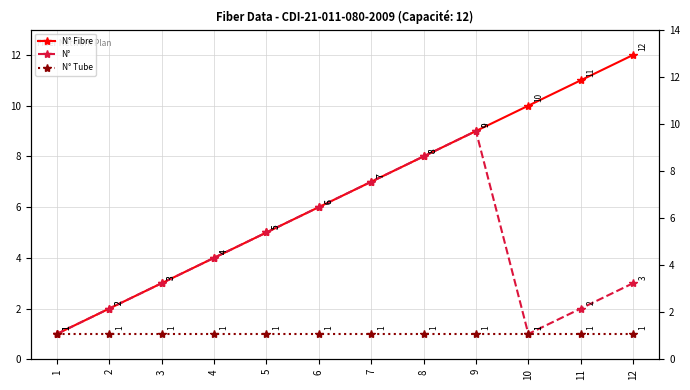

How many data points in N° are less than 4?

6